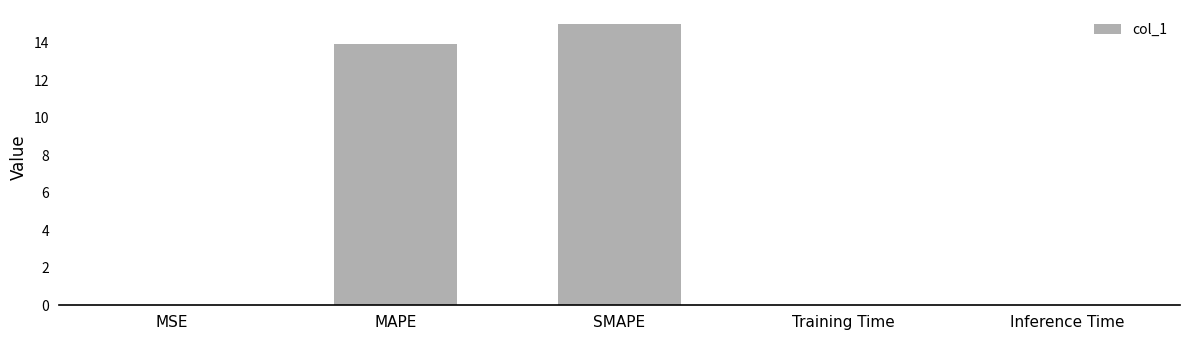

The value at SMAPE is 20.7. True or false?

False